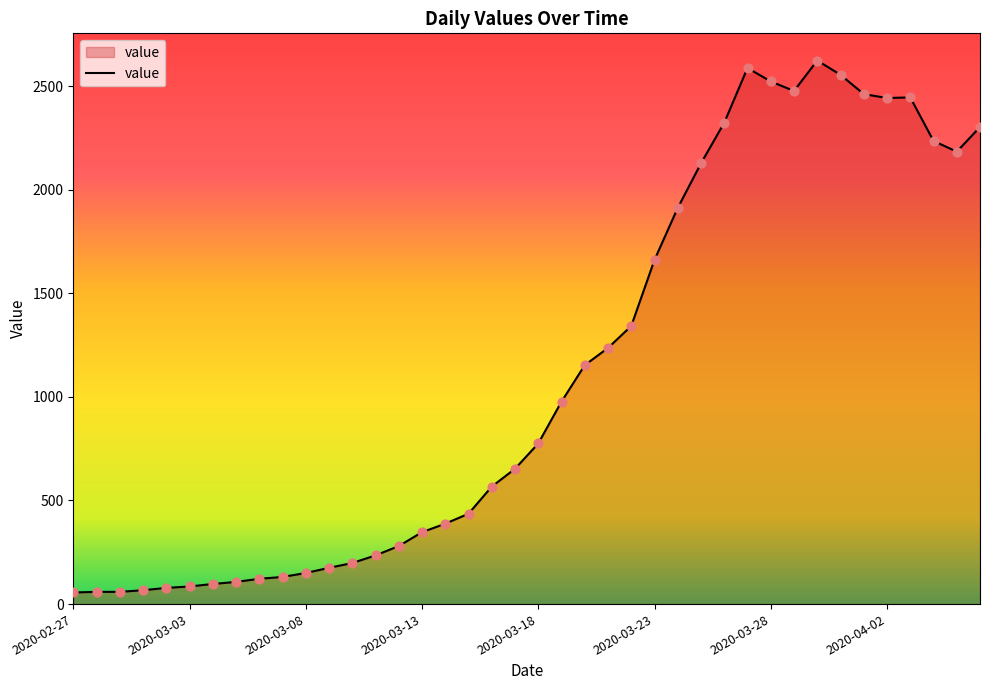

What is the minimum value shown in the chart?

56